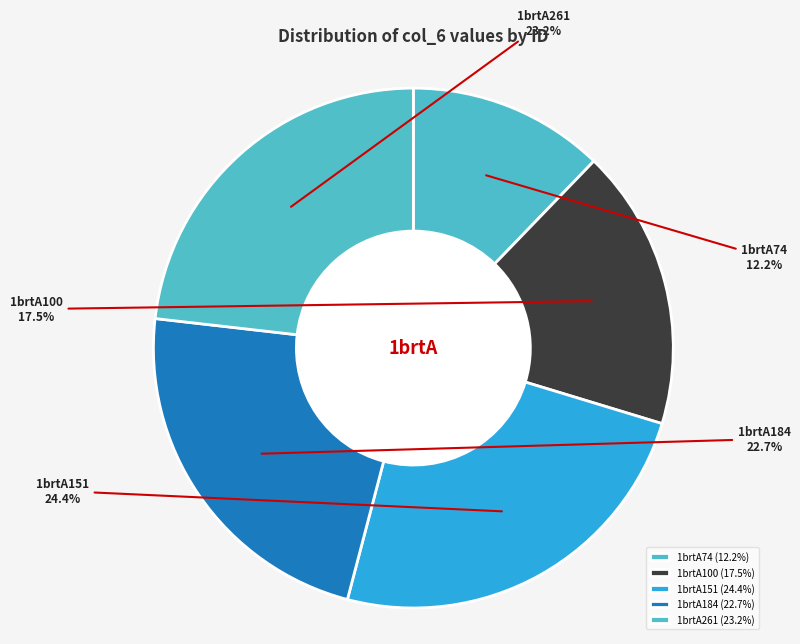

Does 1brtA151 account for over 50% of the chart?

No